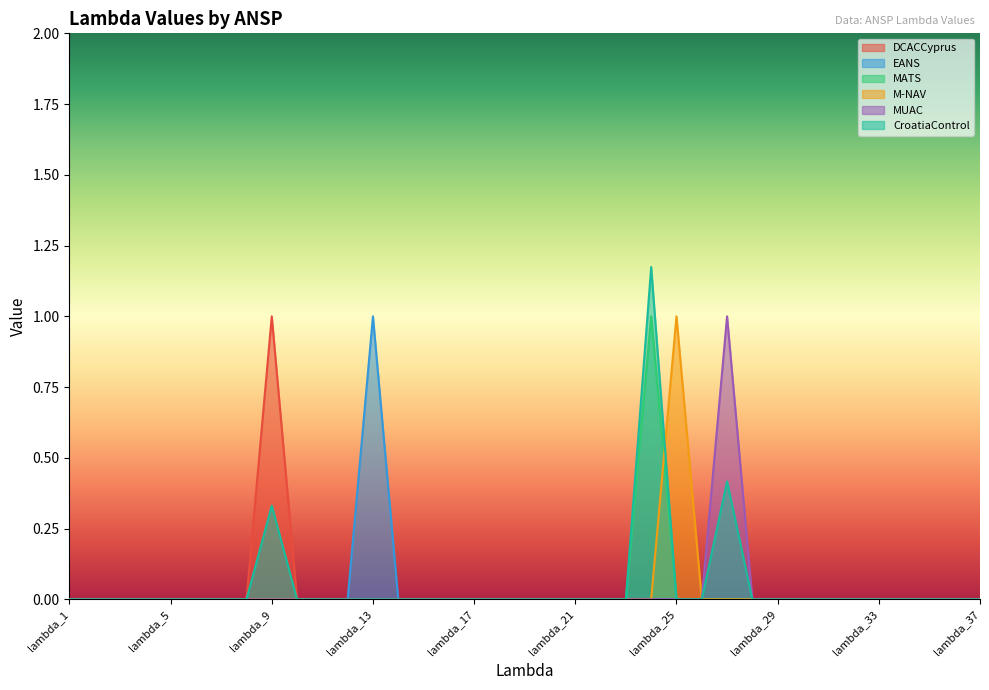

True or false: CroatiaControl has more than 1 points higher than both neighbors.

True